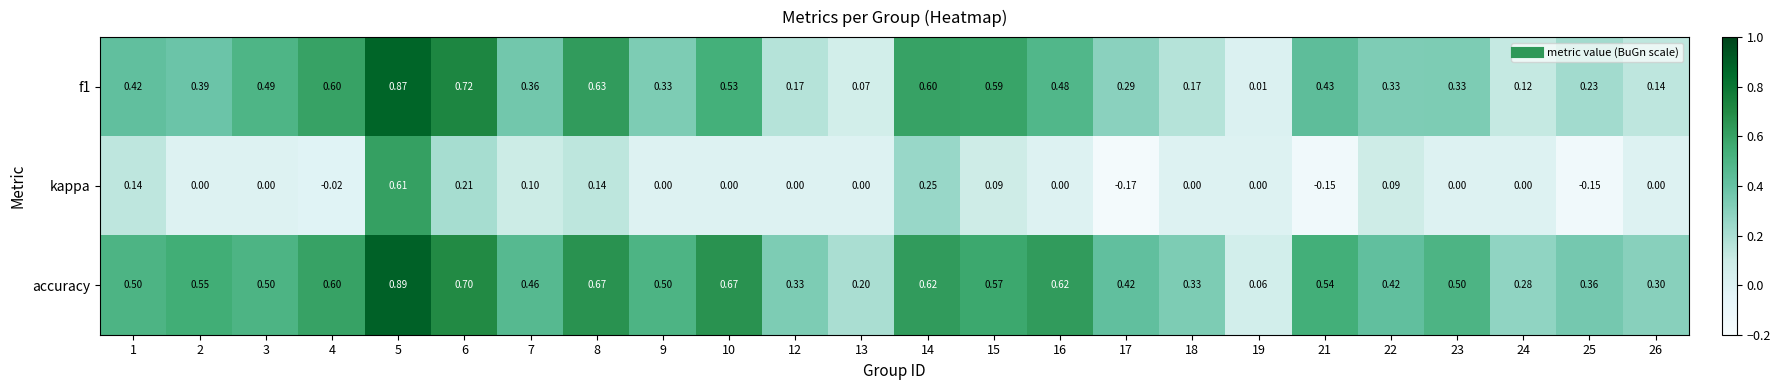

List the series in order of their overall mean, lowest first.

kappa, f1, accuracy